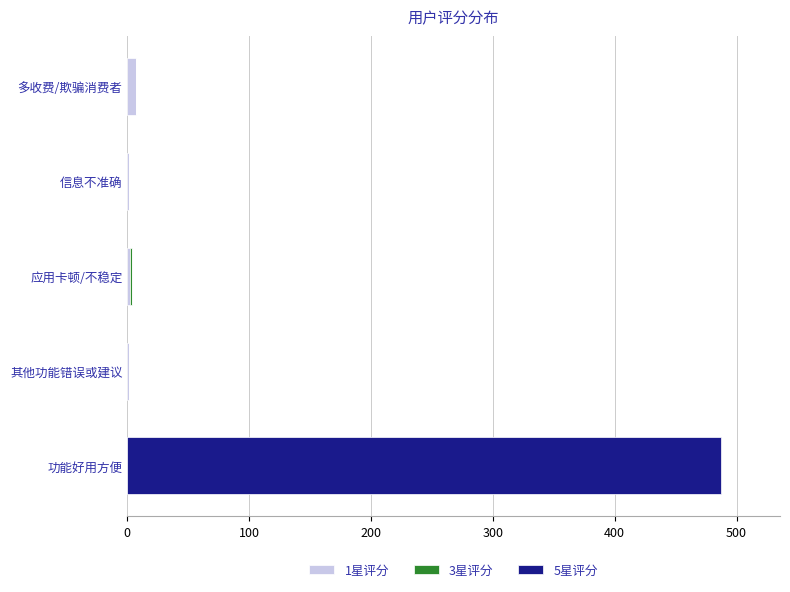

At which category is the sum across all series the highest?

功能好用方便